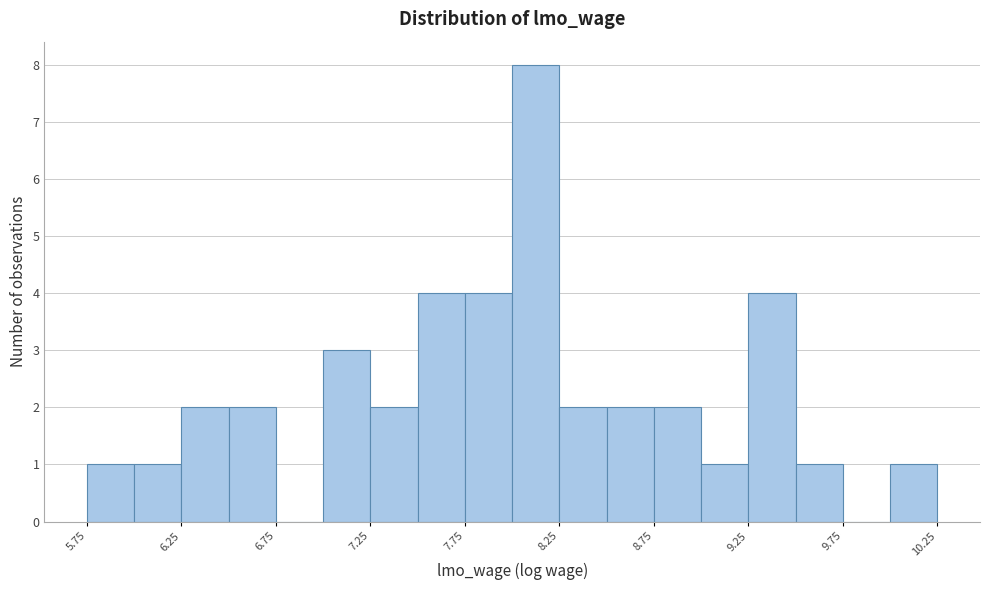

Reading left to right, transcribe this chart: for each bar, give the range it covers on the x-axis and its height. The values are not printed on the chart, so give them approximately, as read against the axis.

5.75 to 6.00: 1
6.00 to 6.25: 1
6.25 to 6.50: 2
6.50 to 6.75: 2
6.75 to 7.00: 0
7.00 to 7.25: 3
7.25 to 7.50: 2
7.50 to 7.75: 4
7.75 to 8.00: 4
8.00 to 8.25: 8
8.25 to 8.50: 2
8.50 to 8.75: 2
8.75 to 9.00: 2
9.00 to 9.25: 1
9.25 to 9.50: 4
9.50 to 9.75: 1
9.75 to 10.00: 0
10.00 to 10.25: 1